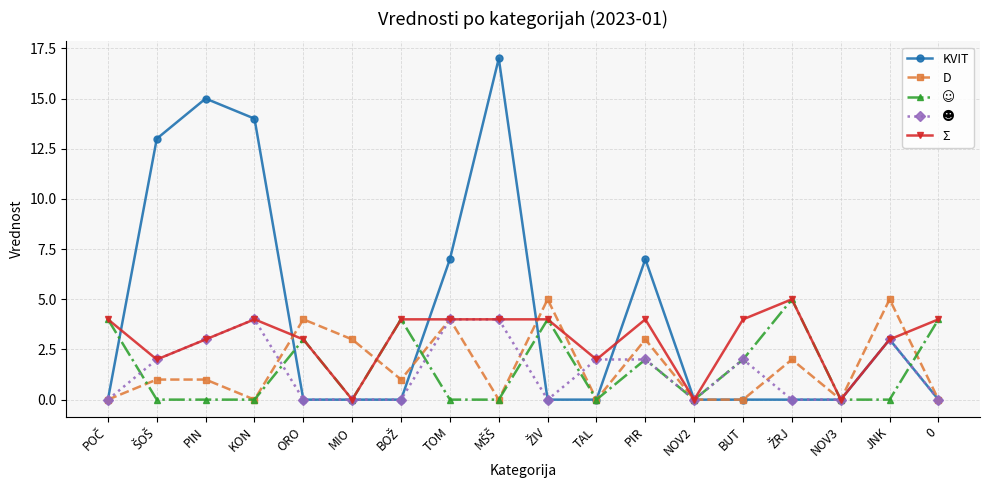

What is the total value across all series at KON?

22